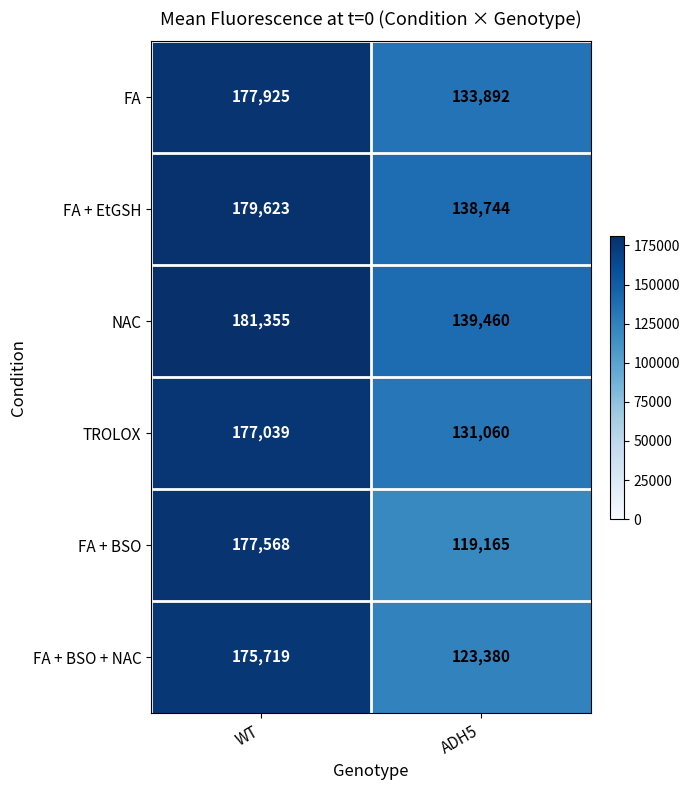

Reading right to left, list all the values displayed in this chart.

FA: 133892	177925
FA + EtGSH: 138744	179623
NAC: 139460	181355
TROLOX: 131060	177039
FA + BSO: 119165	177568
FA + BSO + NAC: 123380	175719